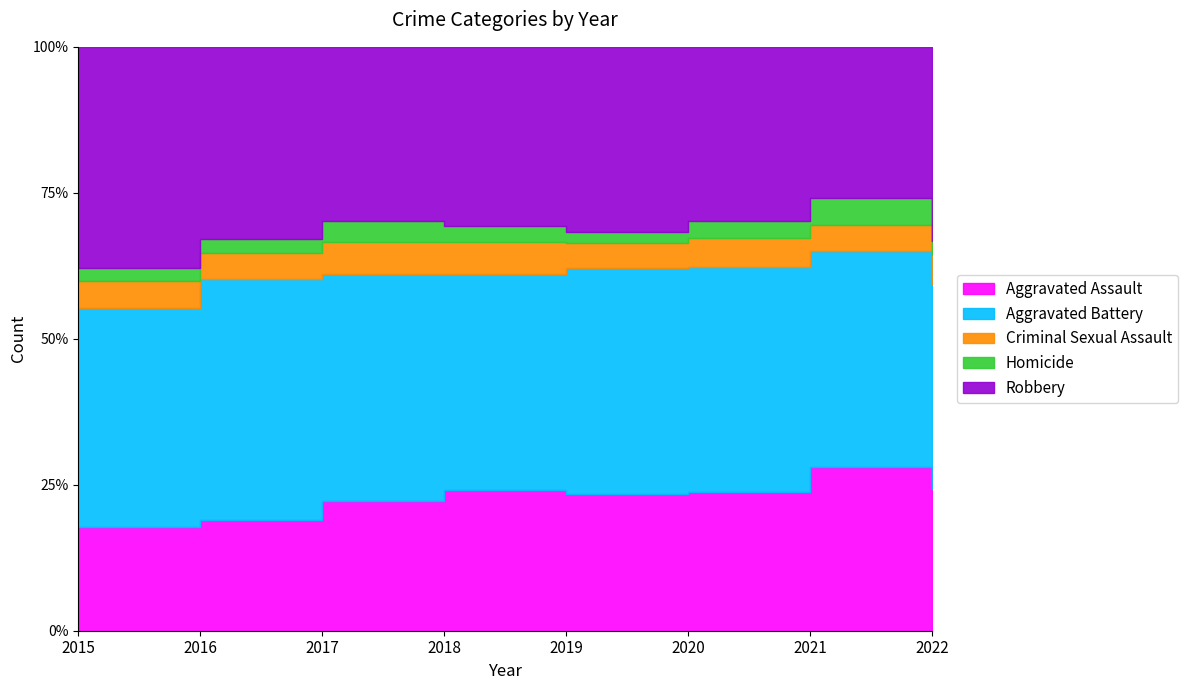

What is the difference between the highest and lowest values at 2018?

195